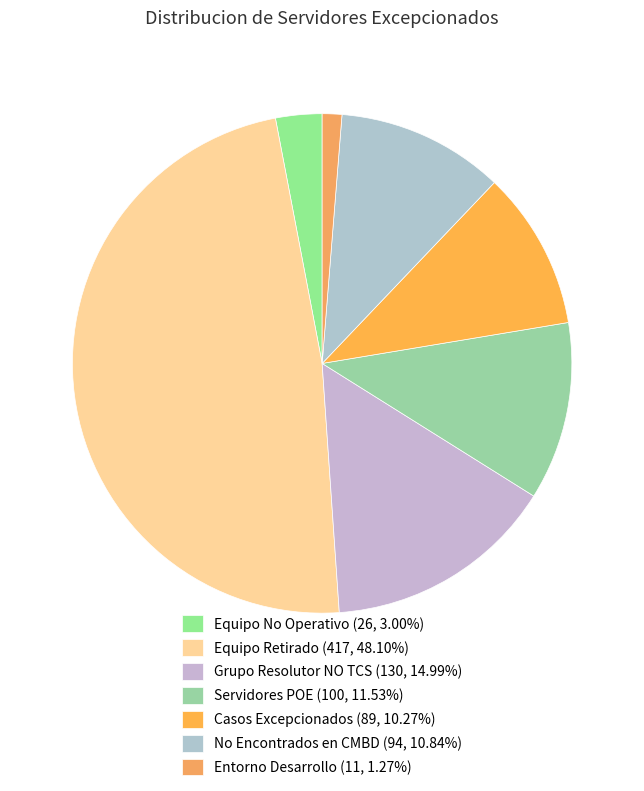

To the nearest percent, what percentage of the pie is Entorno Desarrollo?

1%